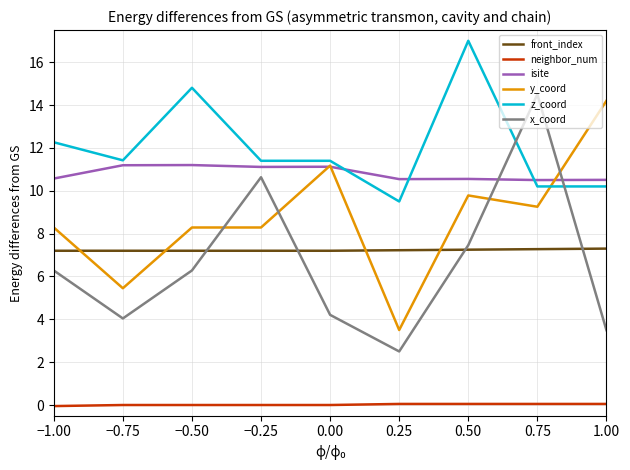

The value of neighbor_num at −0.25 is 0.0. True or false?

True